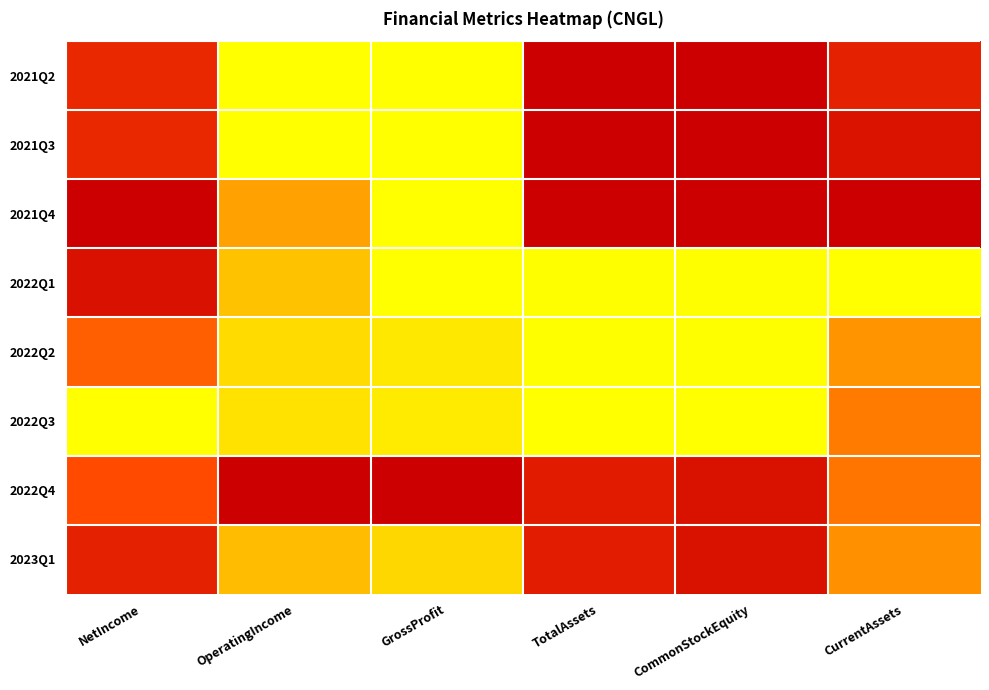

Rank the series by their maximum value, from lowest to highest.

2022Q4, 2023Q1, 2022Q2, 2021Q2, 2021Q3, 2021Q4, 2022Q1, 2022Q3